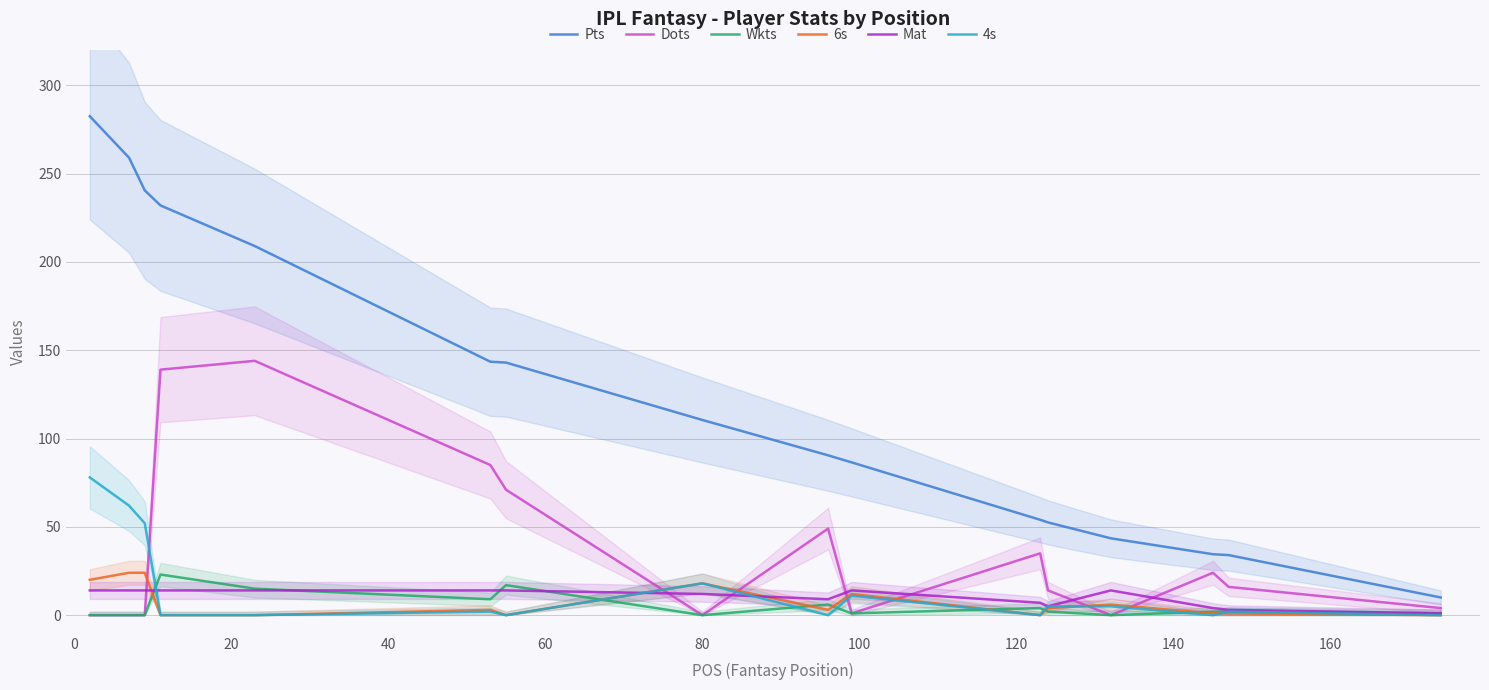

True or false: Pts and 6s cross at least once.

False